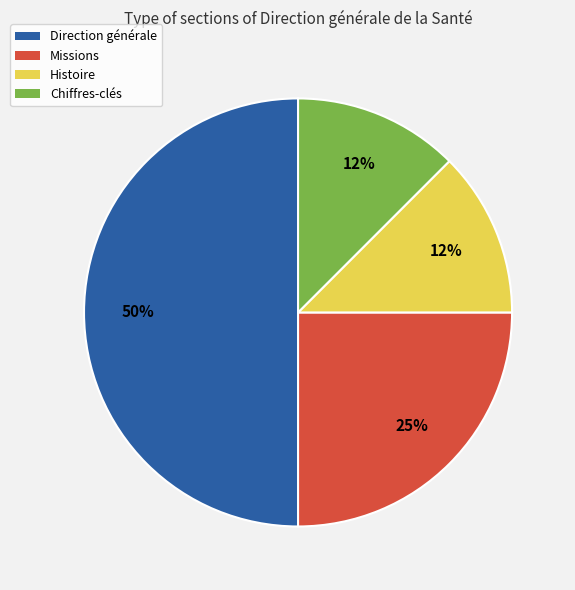

Does Chiffres-clés represent more than half of the total?

No